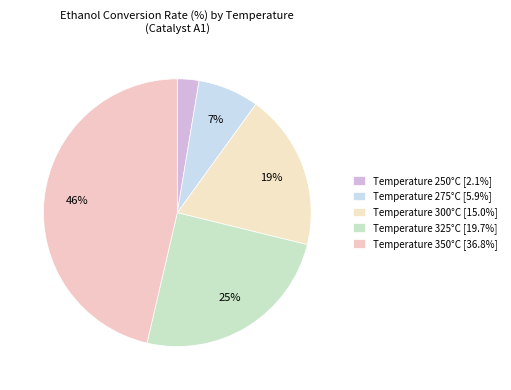

Count the number of slices in the pie.

5